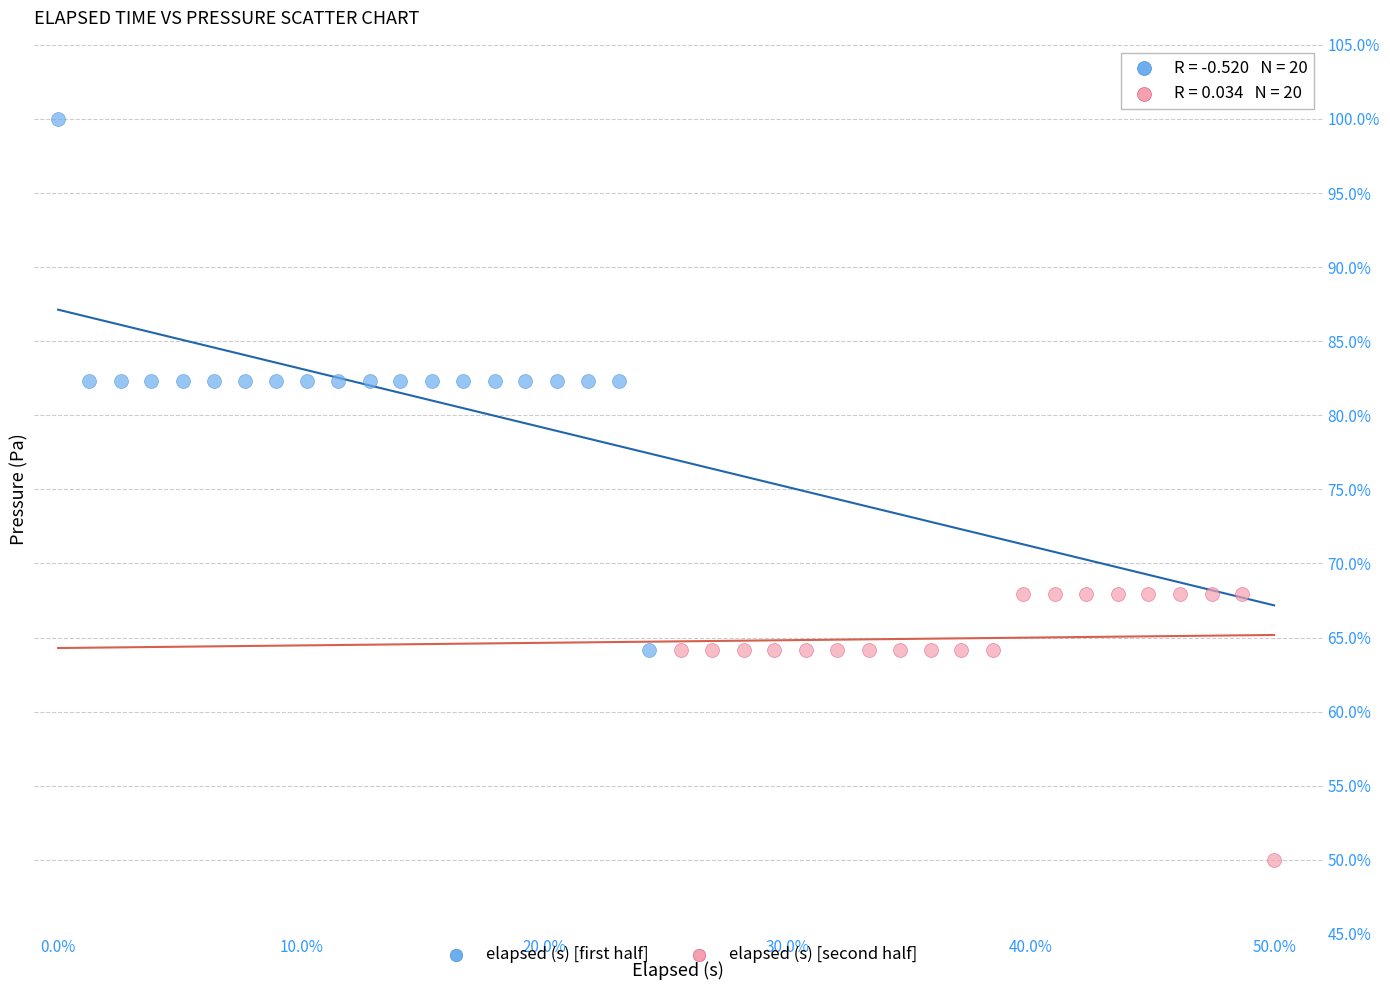

What are all the series names shown in the legend?

elapsed (s) [first half], elapsed (s) [second half]